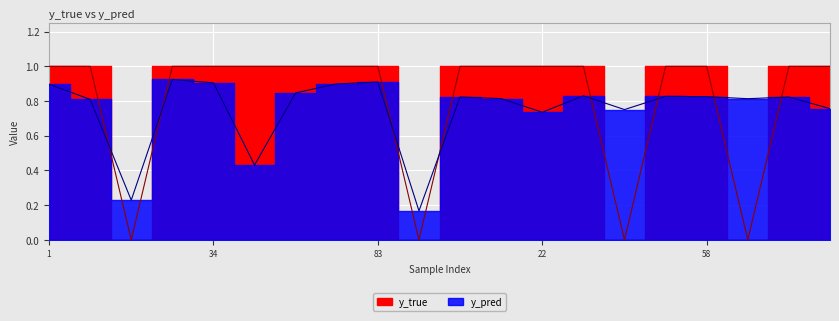

Reading right to left, extract all data points from this chart.

y_pred: 95=0.8	71=0.8	59=0.8	58=0.8	50=0.8	47=0.8	41=0.8	22=0.7	9=0.8	6=0.8	91=0.2	83=0.9	80=0.9	52=0.8	43=0.4	34=0.9	24=0.9	14=0.2	8=0.8	1=0.9
y_true: 95=1.0	71=1.0	59=0.0	58=1.0	50=1.0	47=0.0	41=1.0	22=1.0	9=1.0	6=1.0	91=0.0	83=1.0	80=1.0	52=1.0	43=1.0	34=1.0	24=1.0	14=0.0	8=1.0	1=1.0